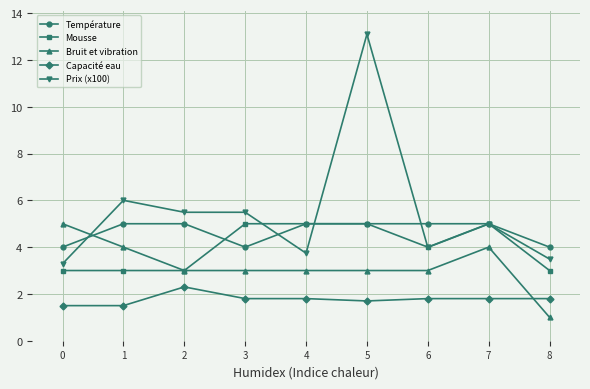

Where is the first local maximum for Capacité eau?

2